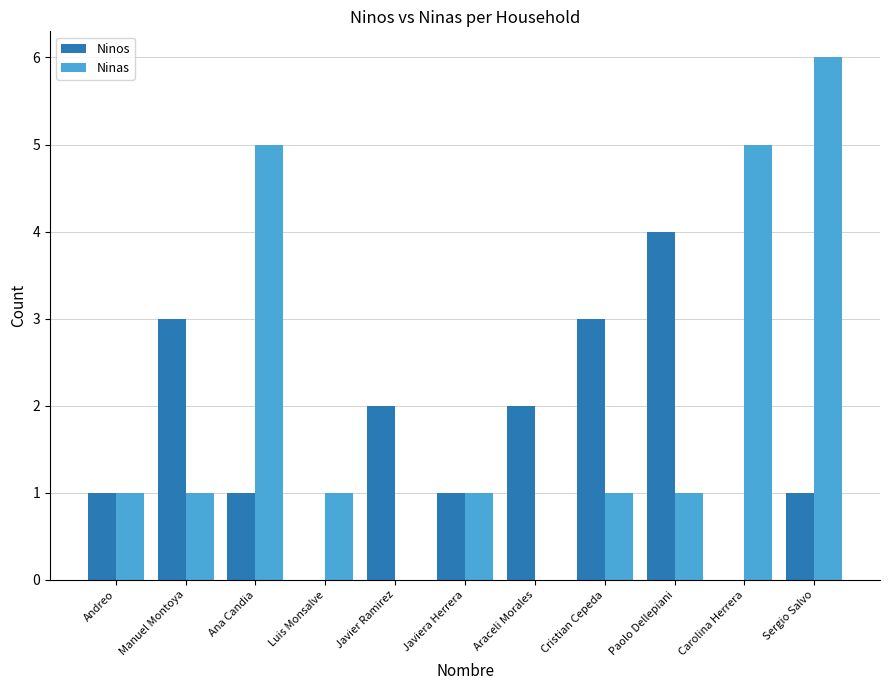

Count the number of data series in this chart.

2